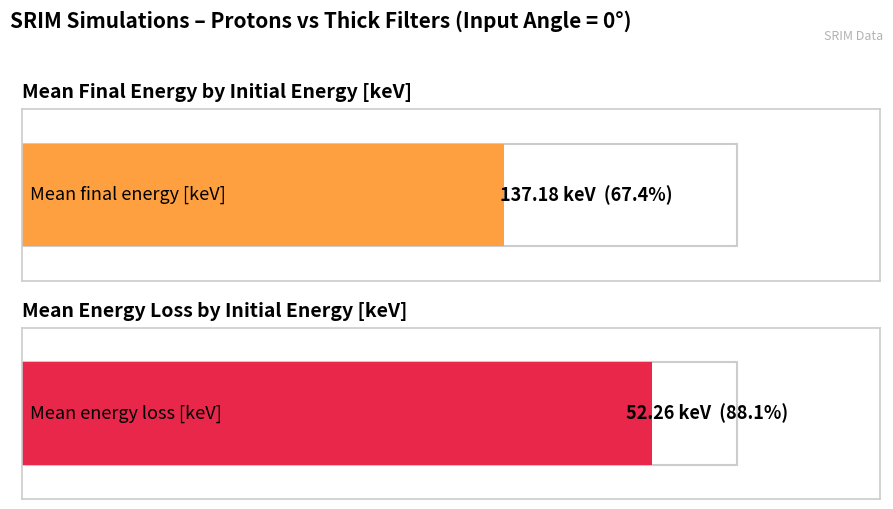

List the series in order of their overall mean, highest first.

Mean final energy [keV], Mean energy loss [keV]